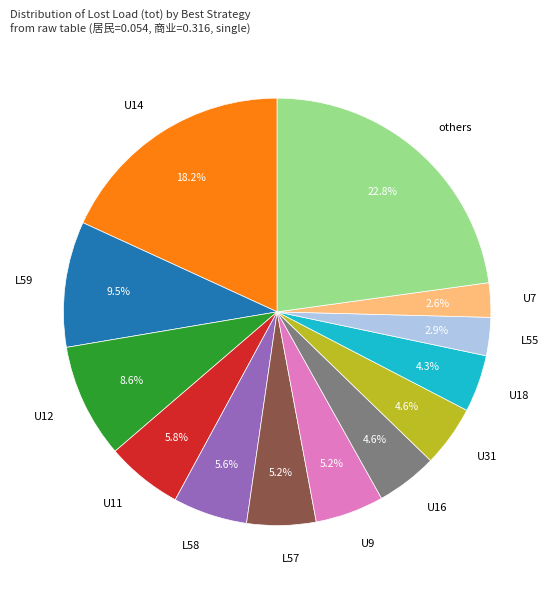

Is there a majority slice in this chart?

No